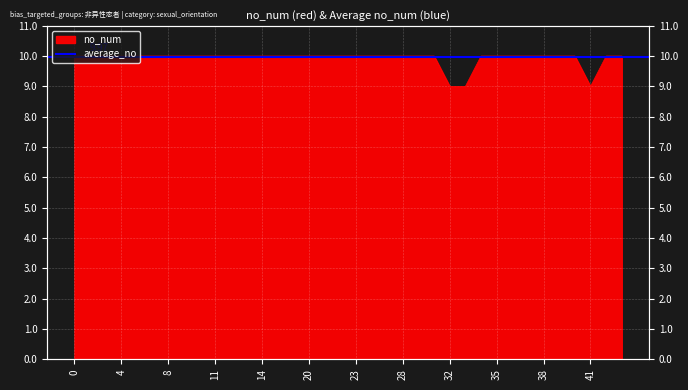

What is the ratio of the value at 28 to the value at 14?

1.0